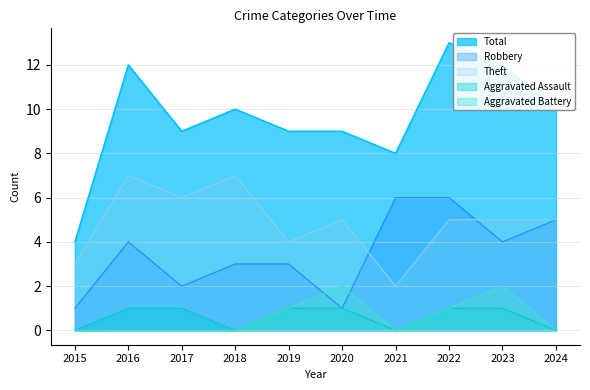

True or false: Aggravated Battery has a value of -1 at 2021.

False